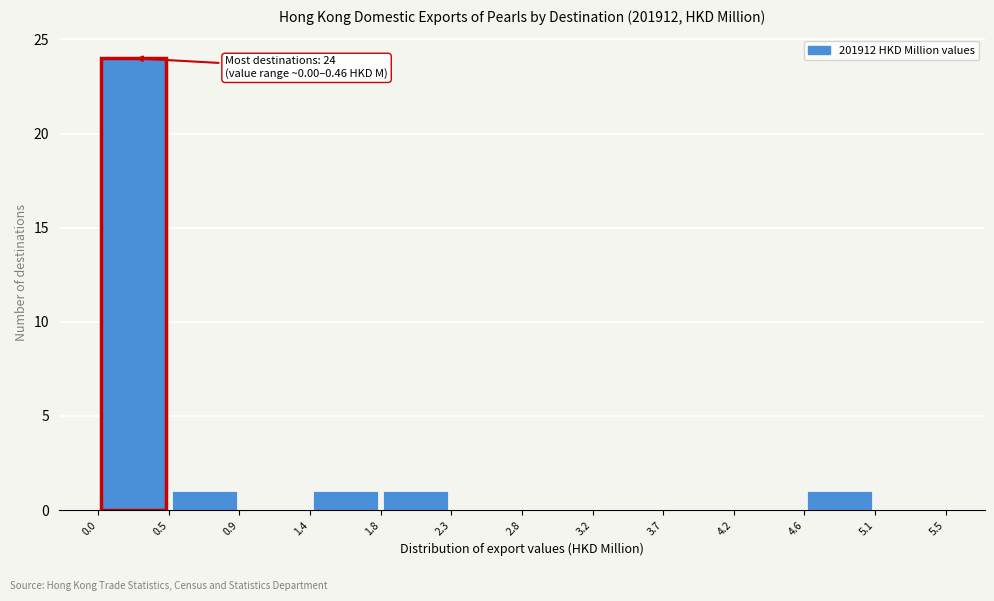

Which range on the x-axis has the tallest bar?

0.0 to 0.5